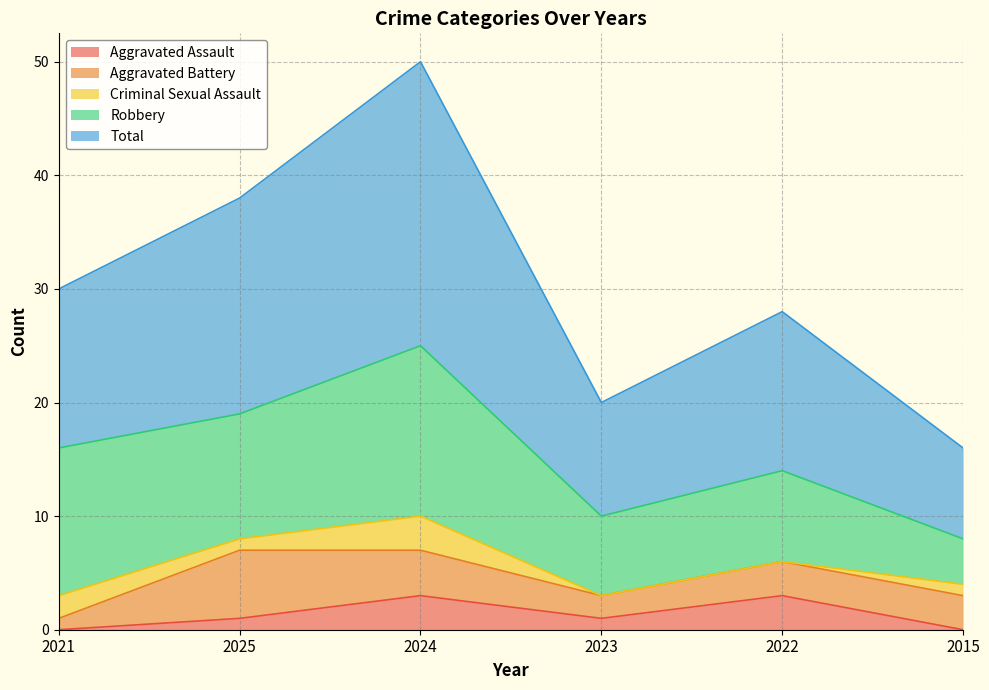

What is the highest value of the Total series?

25